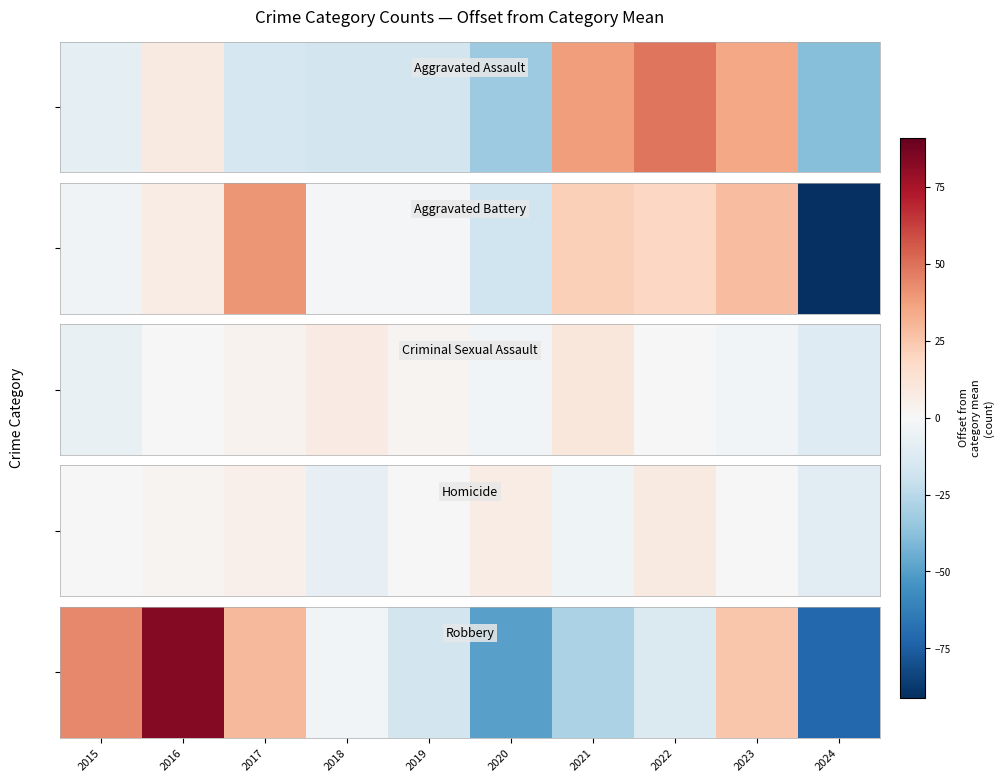

Where does the data first go above -2?

2015